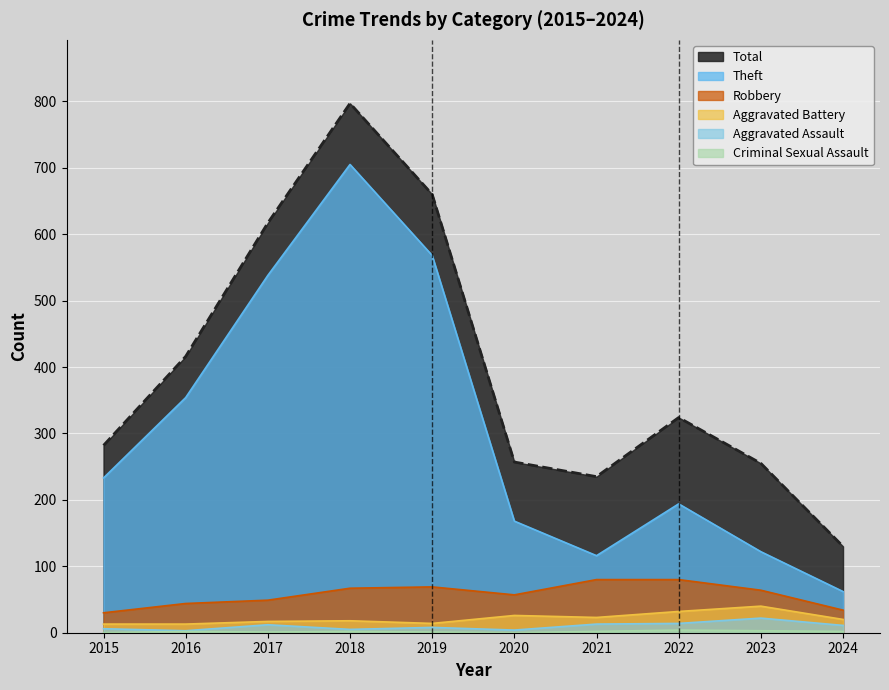

The Aggravated Battery series shows 32 at 2022. True or false?

True